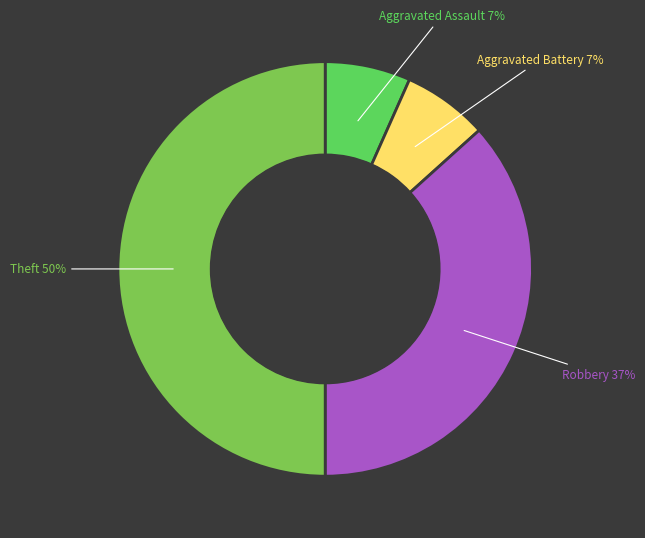

Which category has the biggest portion of the pie?

Theft